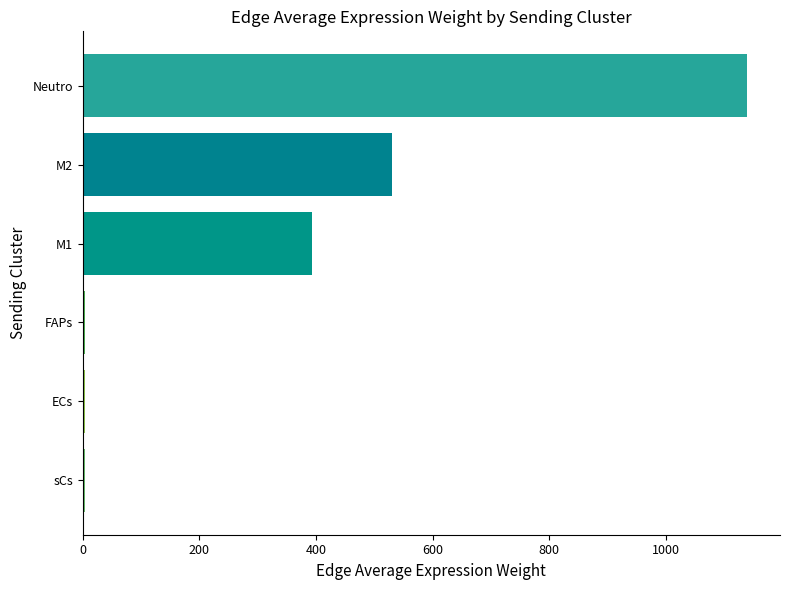

How many data points does each series have?

6